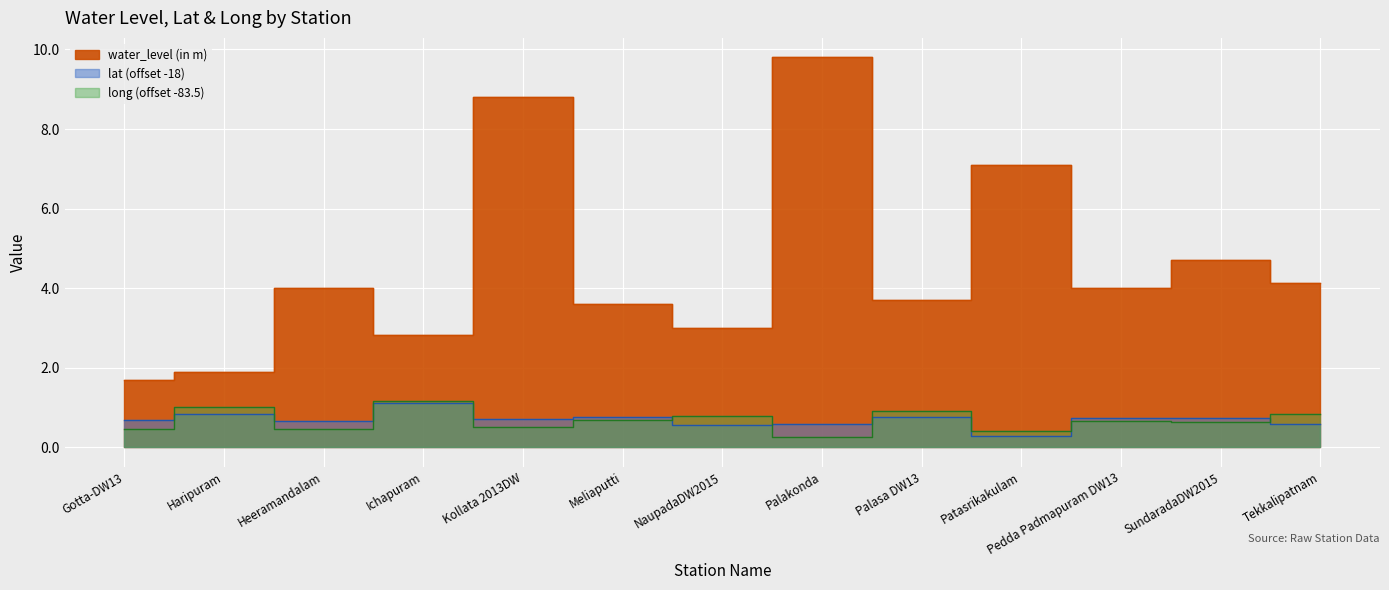

The value of water_level (in m) at SundaradaDW2015 is 2.6. True or false?

False